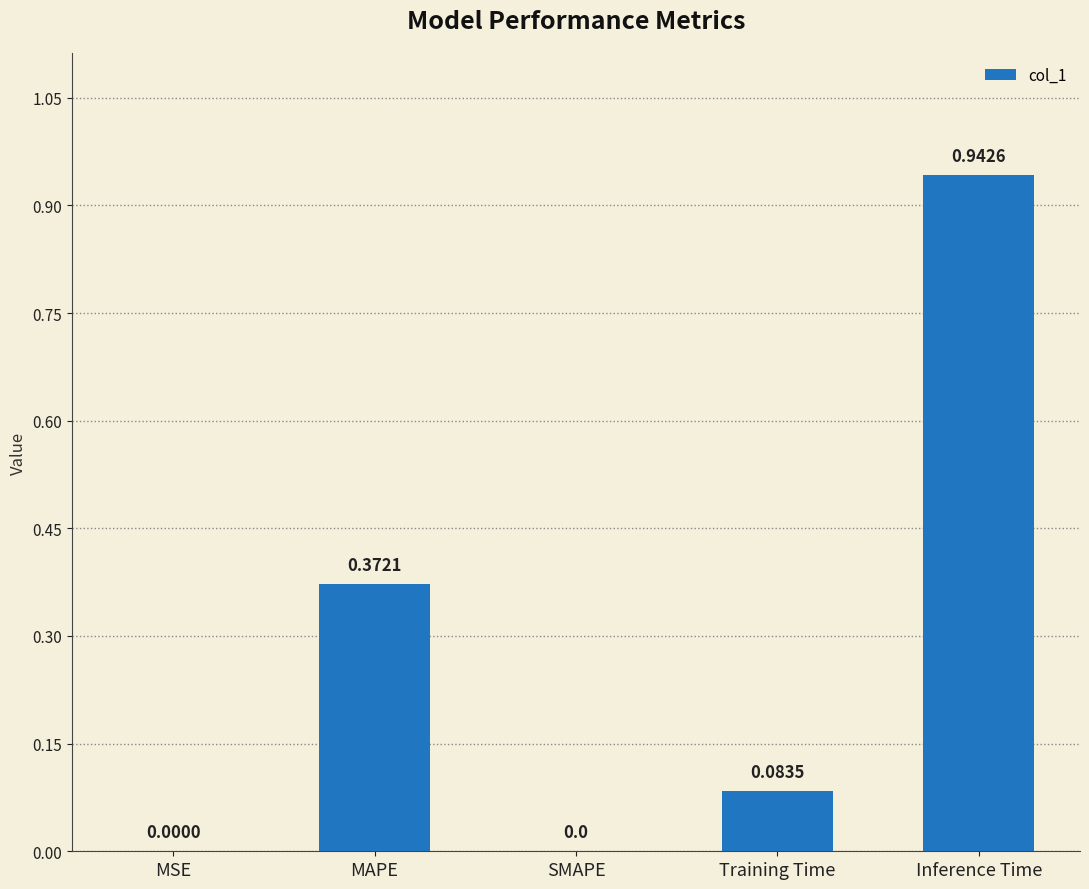

What is the change in value from MSE to Training Time?

+0.1